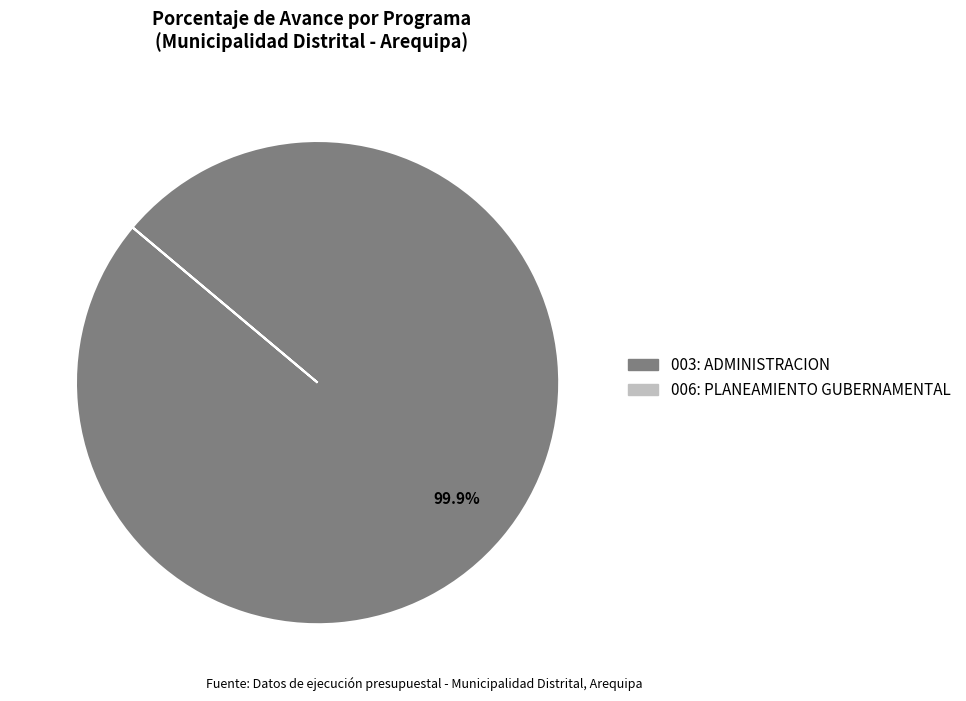

Rank the categories by value from highest to lowest.

003: ADMINISTRACION, 006: PLANEAMIENTO GUBERNAMENTAL